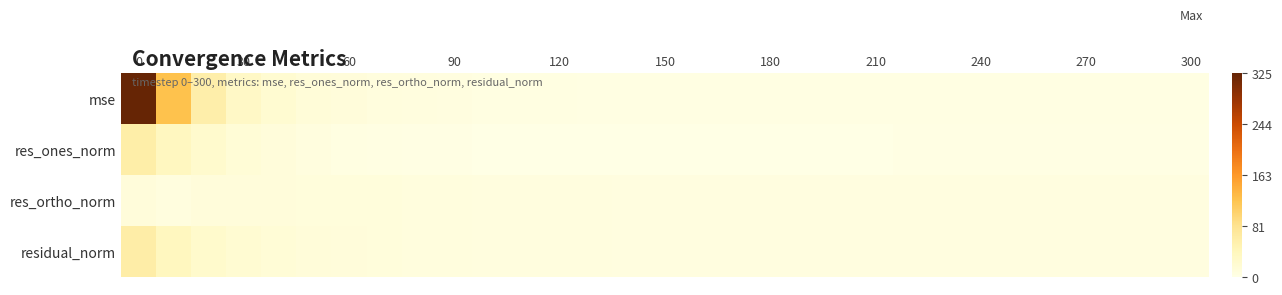

Which series has the largest total across all categories?

mse